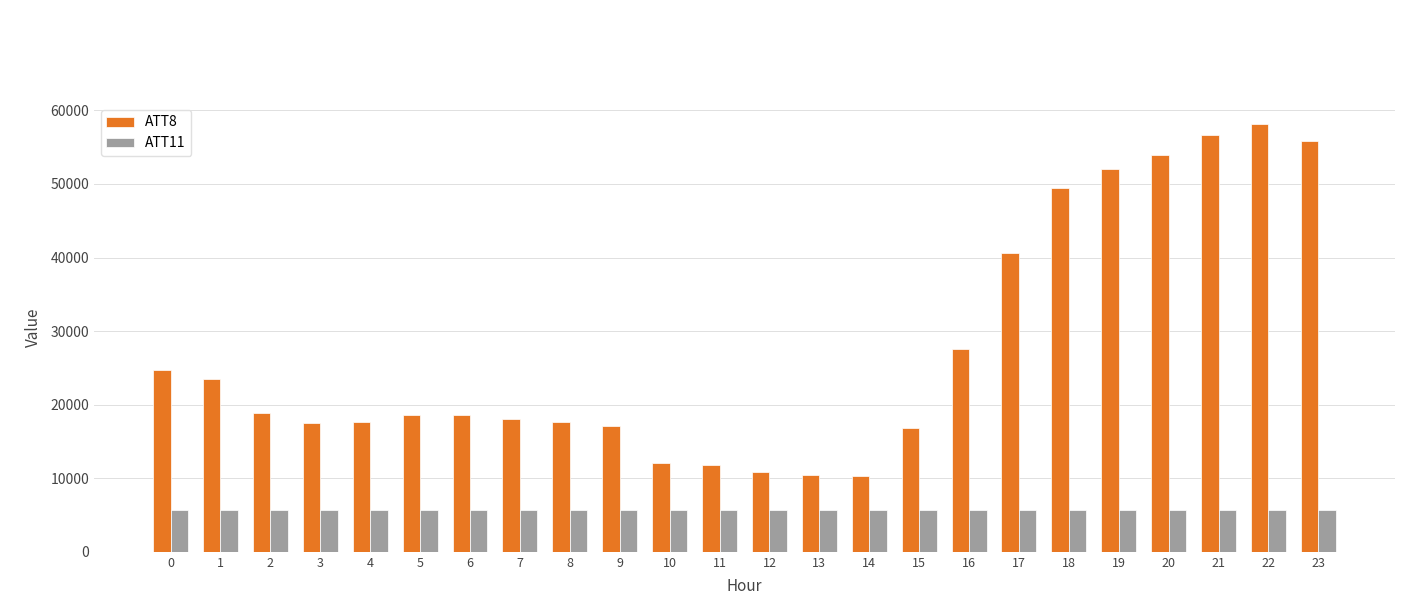

What is the value of the ATT8 bar at the 23rd from the left?

58100.0